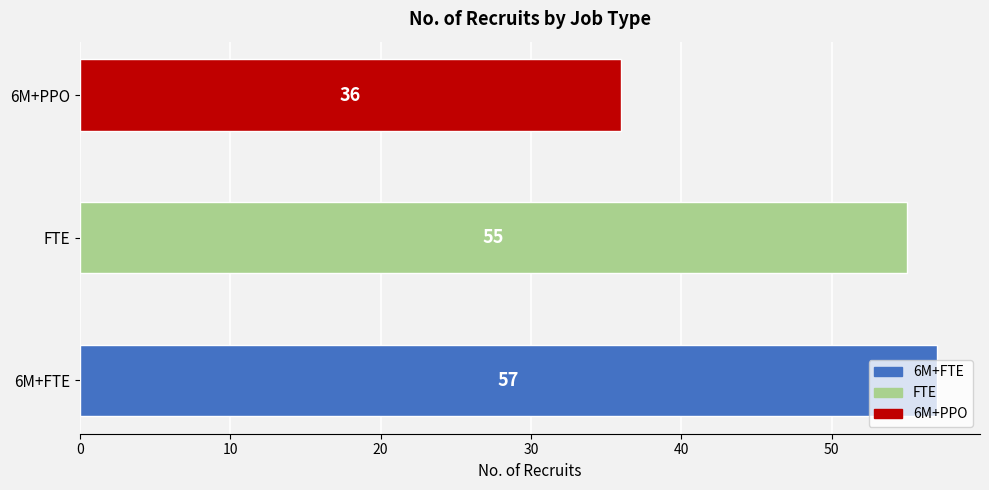

What is the difference between the values at 6M+PPO and 6M+FTE?

21